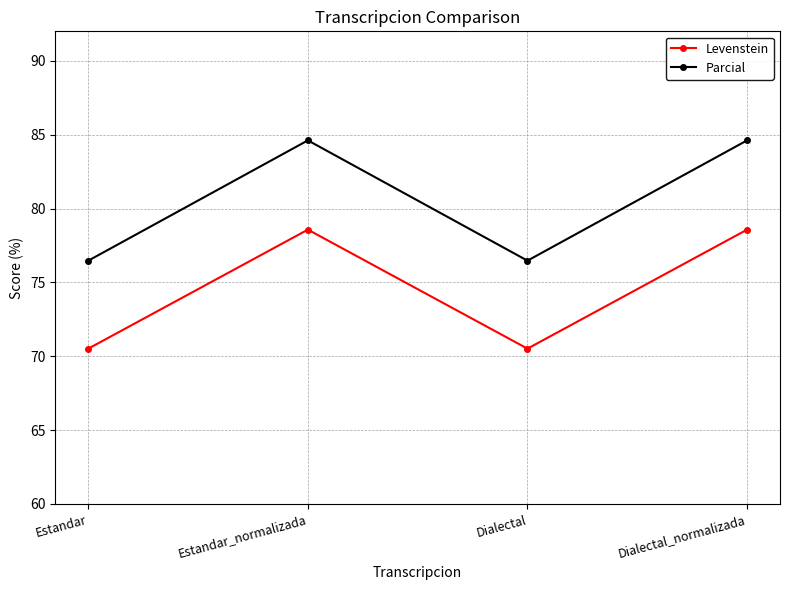

Does the chart have visible grid lines?

Yes